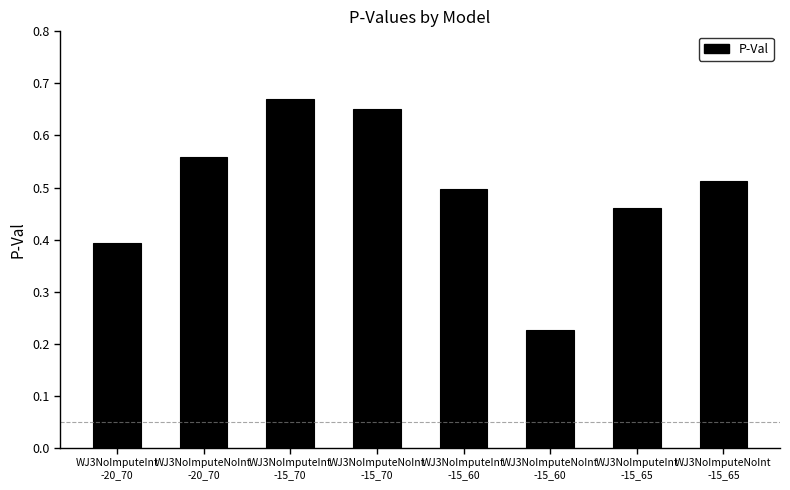

Is it true that the value at WJ3NoImputeInt
-20_70 is 0.4?

True